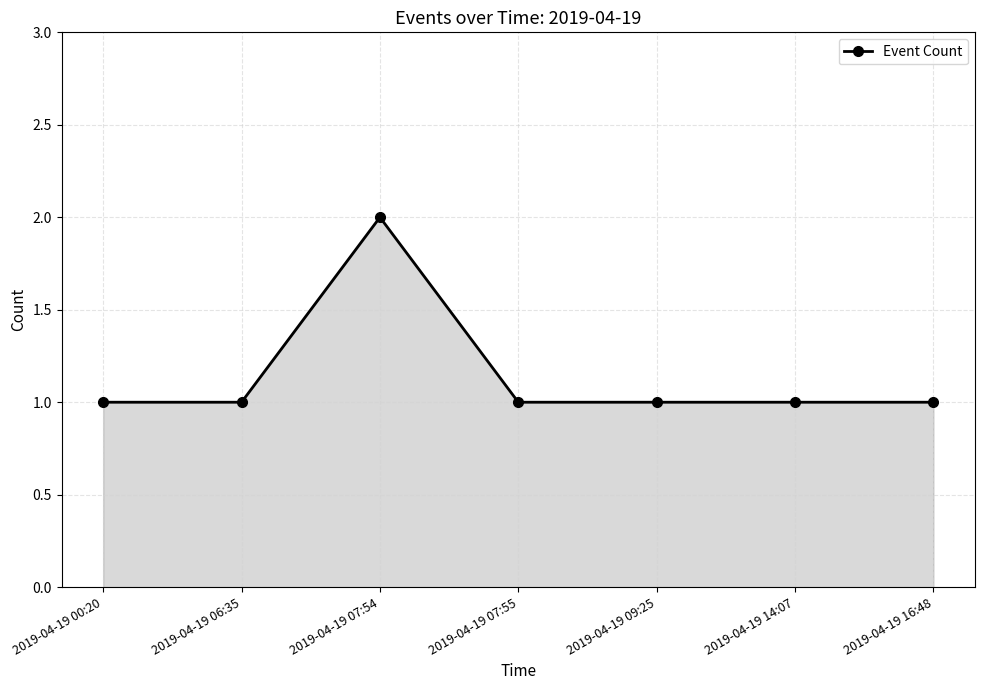

The chart shows a value of 0 at 2019-04-19 09:25. True or false?

False